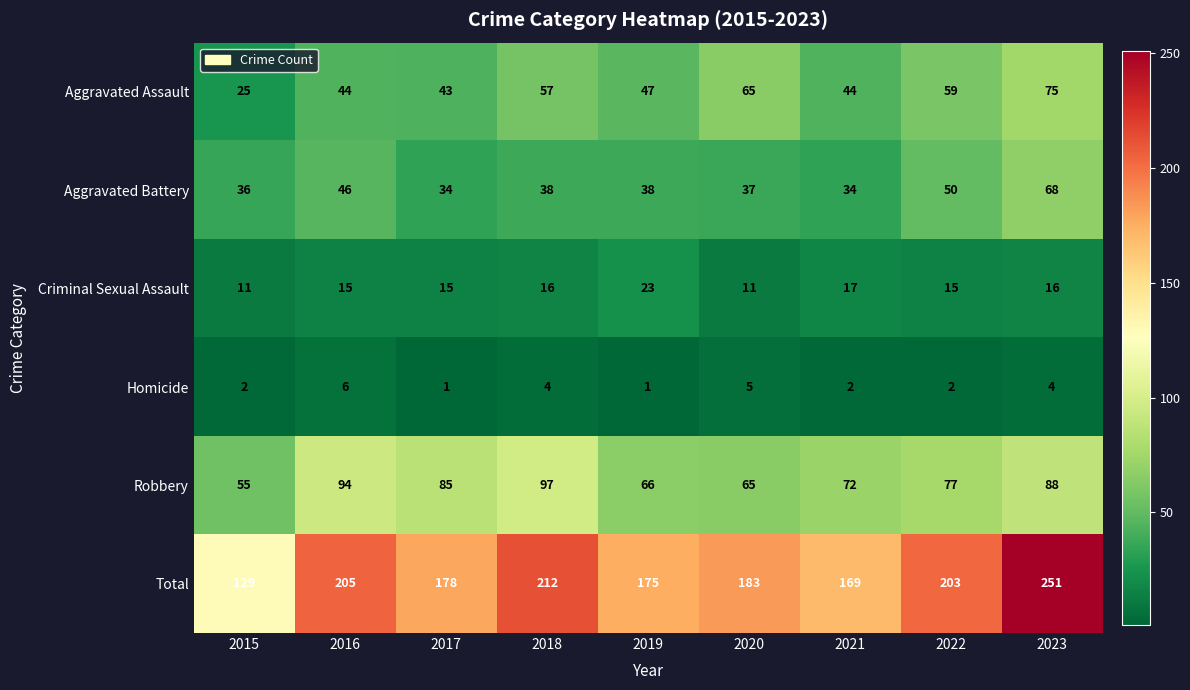

Which series has the largest range (max minus min)?

Total